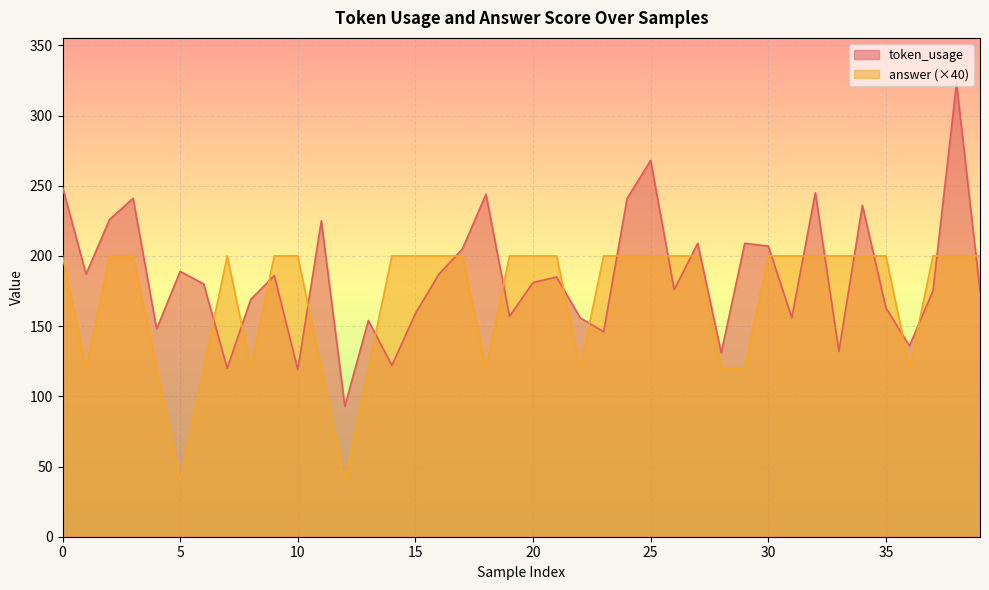

True or false: token_usage and answer intersect in this chart.

True